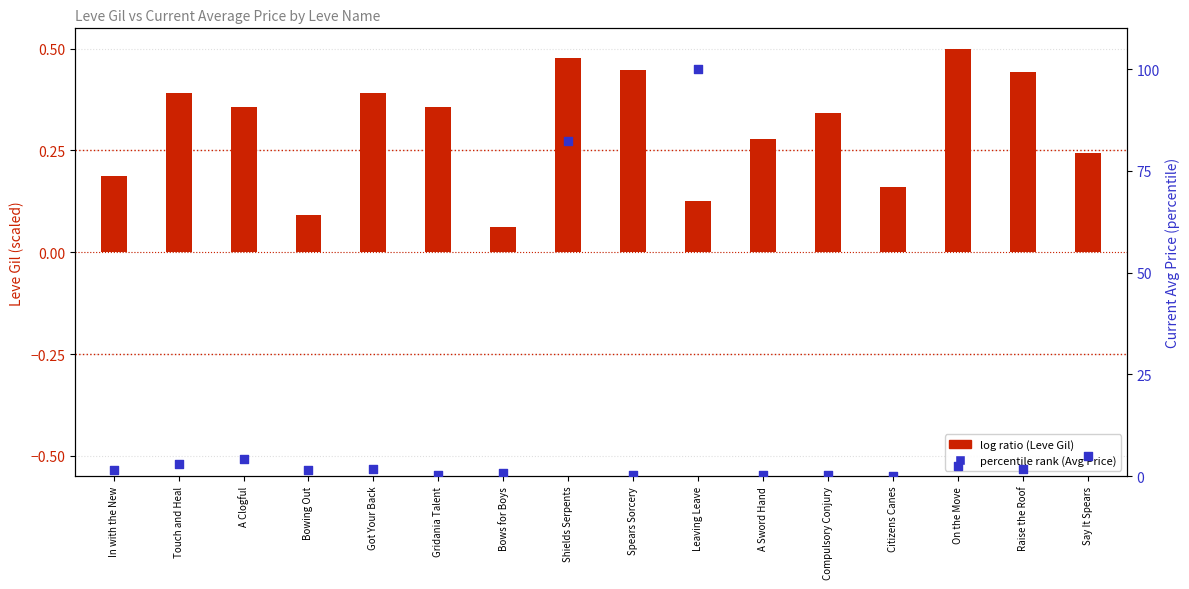

Which series has the largest Y range (max minus min)?

percentile rank (Avg Price)